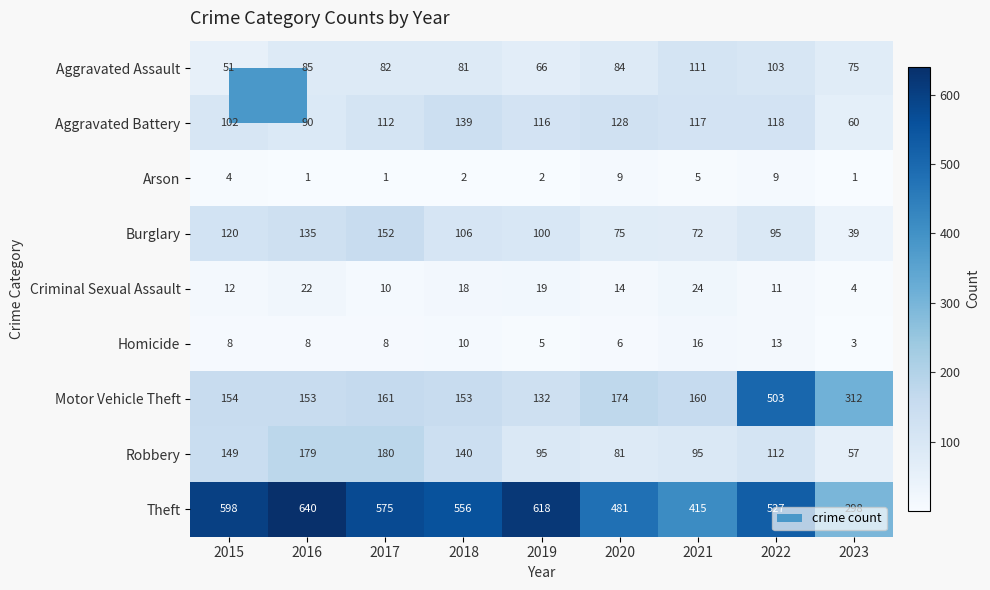

List the series in order of their peak value, lowest first.

Arson, Homicide, Criminal Sexual Assault, Aggravated Assault, Aggravated Battery, Burglary, Robbery, Motor Vehicle Theft, Theft